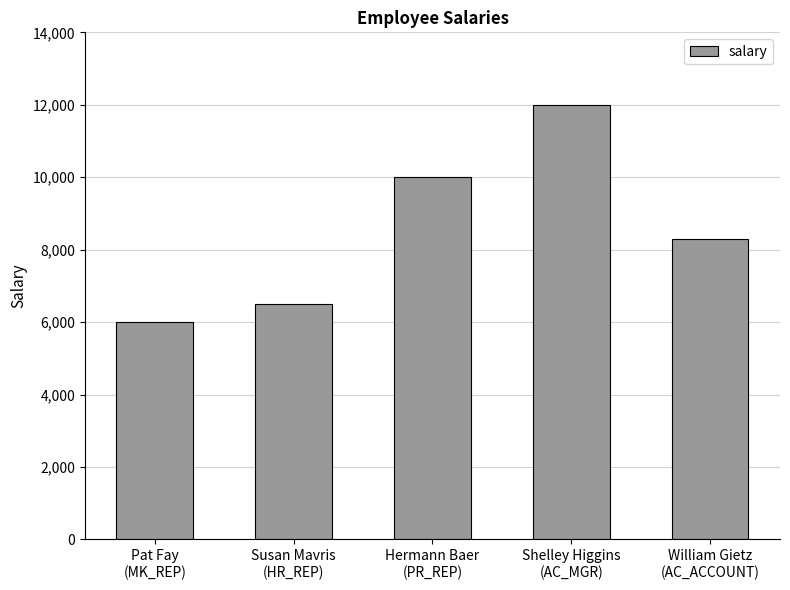

Which category has the highest value across all series?

Shelley Higgins
(AC_MGR)